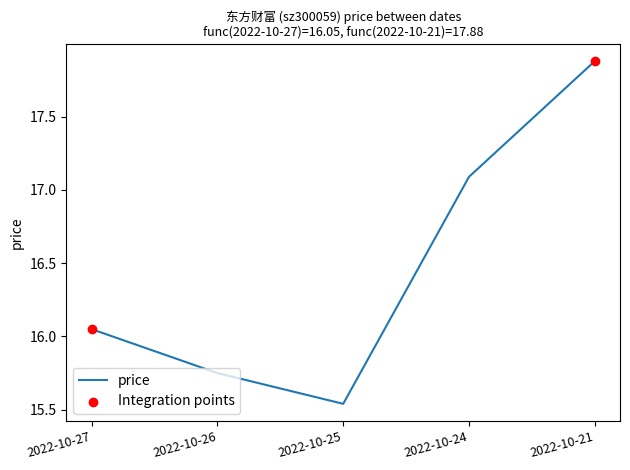

Between 2022-10-24 and 2022-10-21, which is larger?

2022-10-21